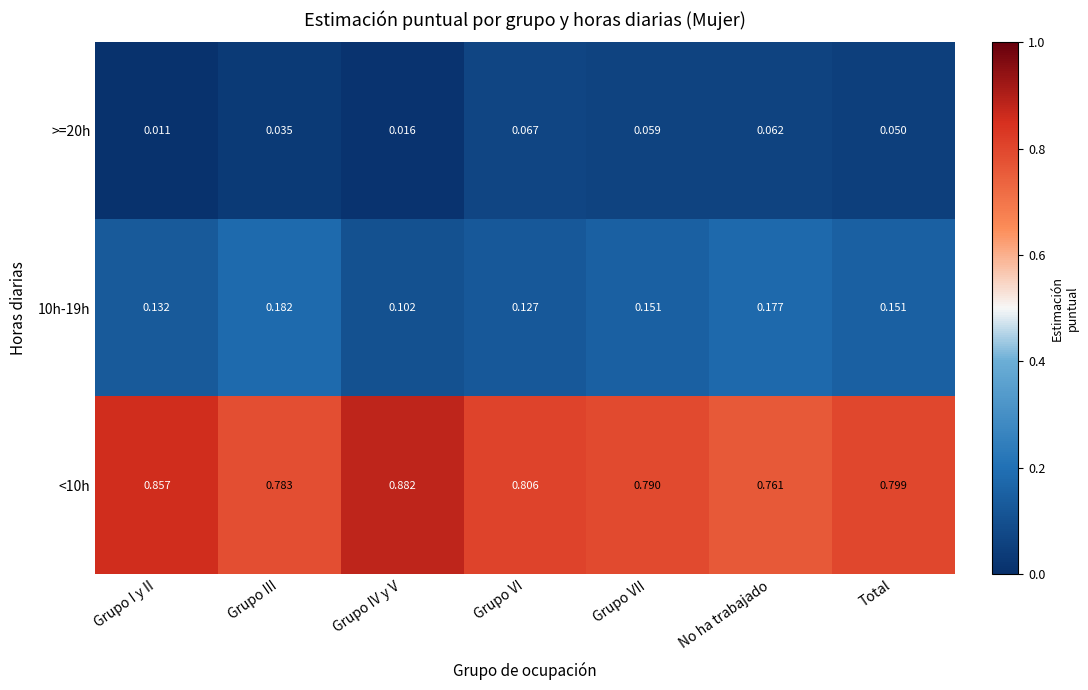

At how many categories does at least one series exceed 0?

7